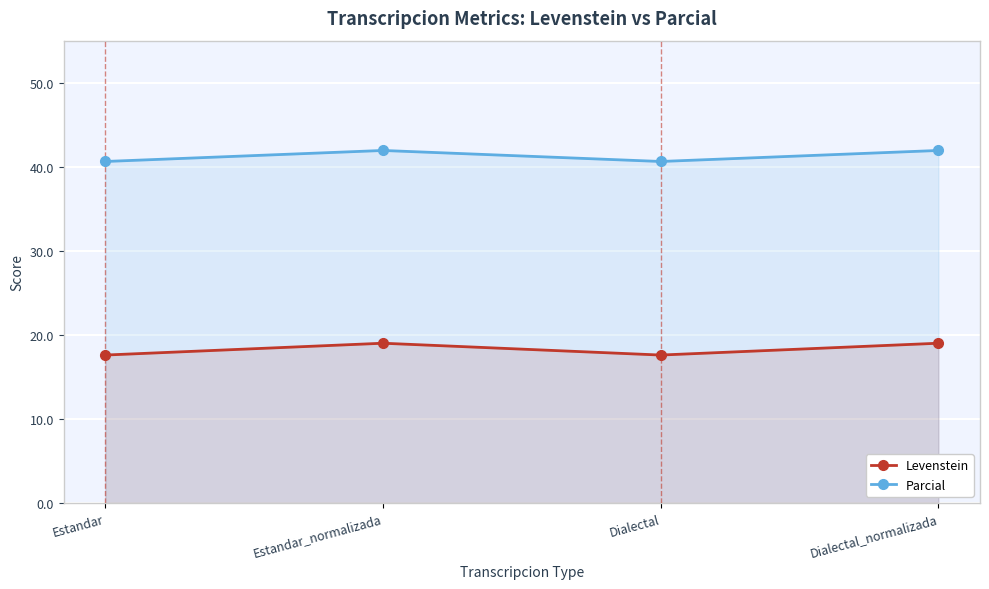

At which category does Parcial reach its first local peak?

Estandar_normalizada